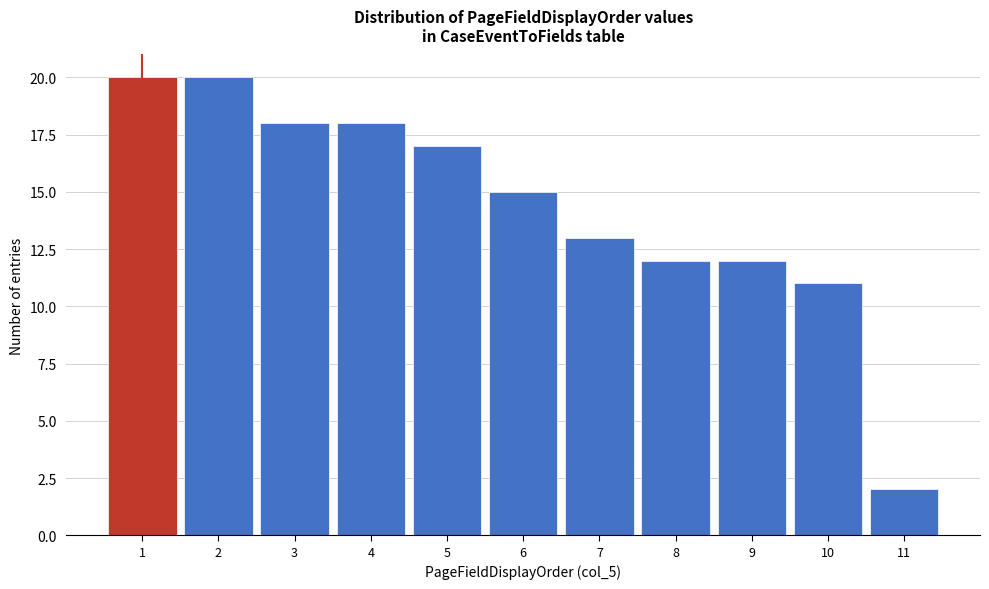

Reading left to right, list every bar in this chart as the range it spans on the x-axis followed by its height. The values are not printed on the chart, so give them approximately, as read against the axis.

0.5 to 1.5: 20
1.5 to 2.5: 20
2.5 to 3.5: 18
3.5 to 4.5: 18
4.5 to 5.5: 17
5.5 to 6.5: 15
6.5 to 7.5: 13
7.5 to 8.5: 12
8.5 to 9.5: 12
9.5 to 10.5: 11
10.5 to 11.5: 2